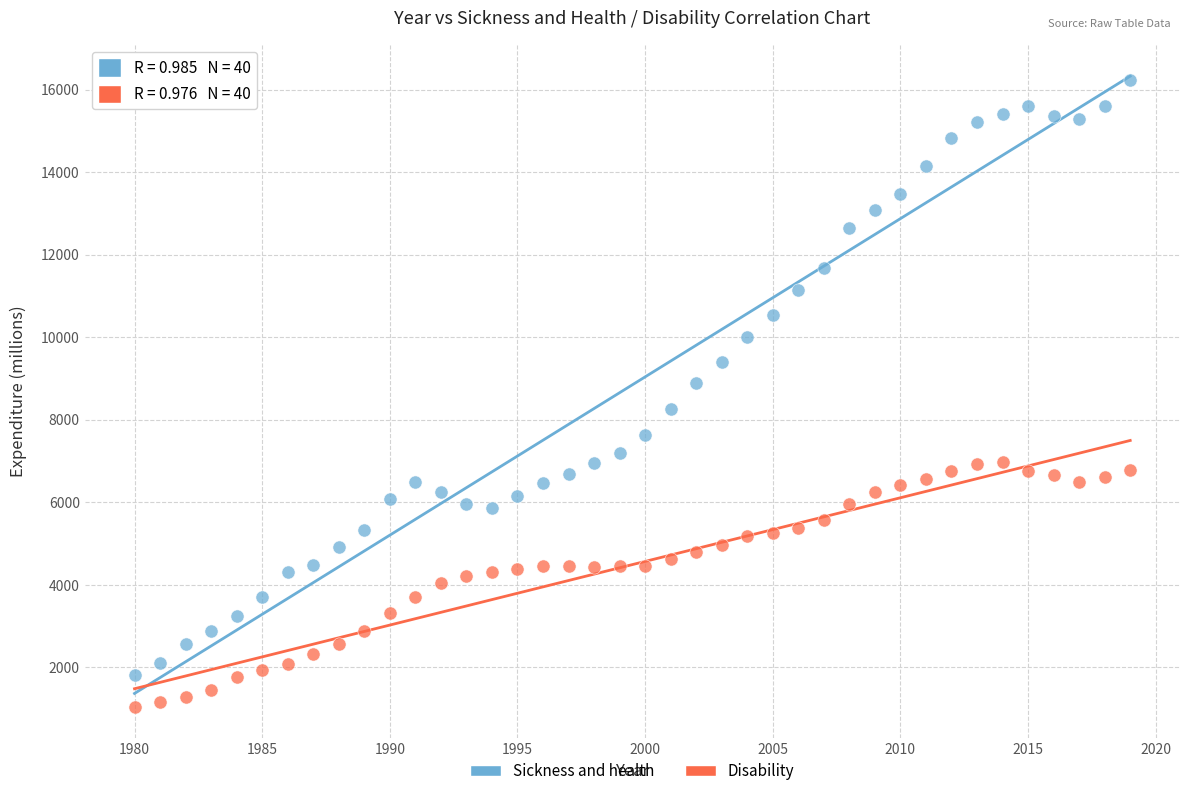

Which series contains the highest Y value?

Sickness and health